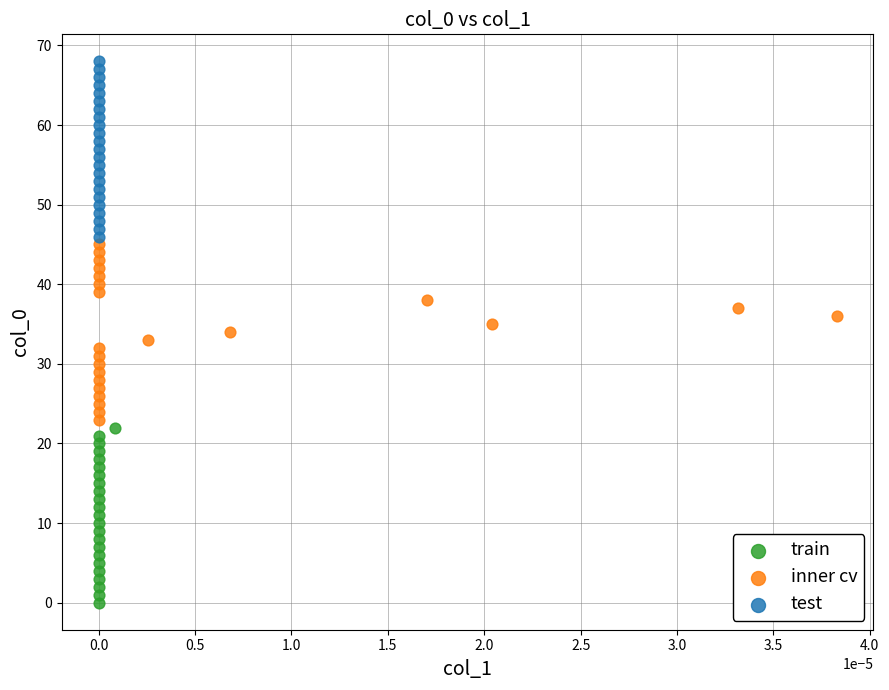

Which series contains the highest Y value?

test